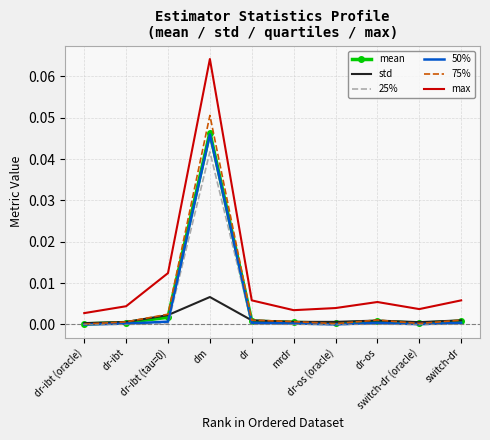

What are all the series names shown in the legend?

mean, std, 25%, 50%, 75%, max